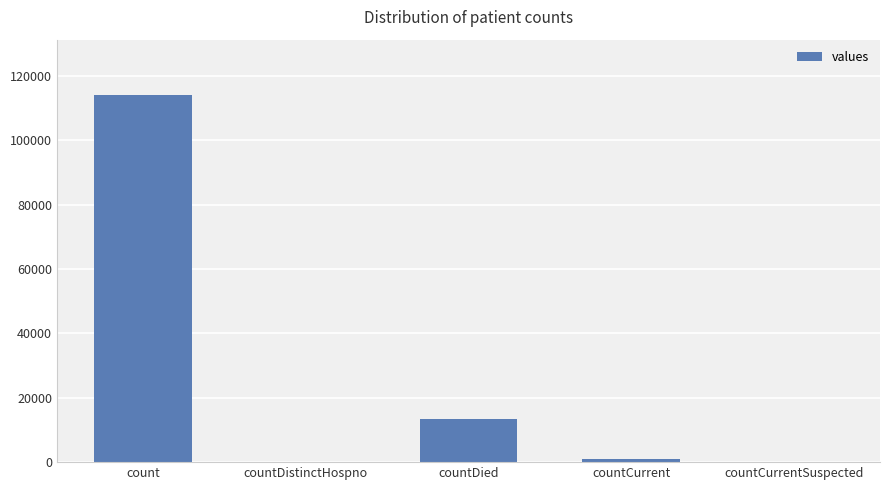

The value at countCurrent is 1121. True or false?

True